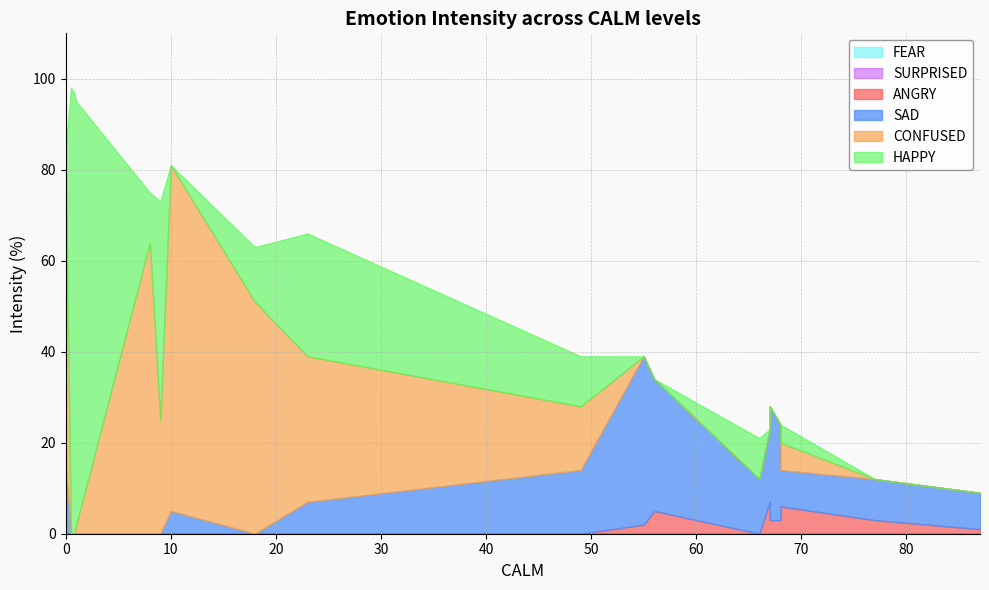

What is the maximum value shown in the chart?

99.0